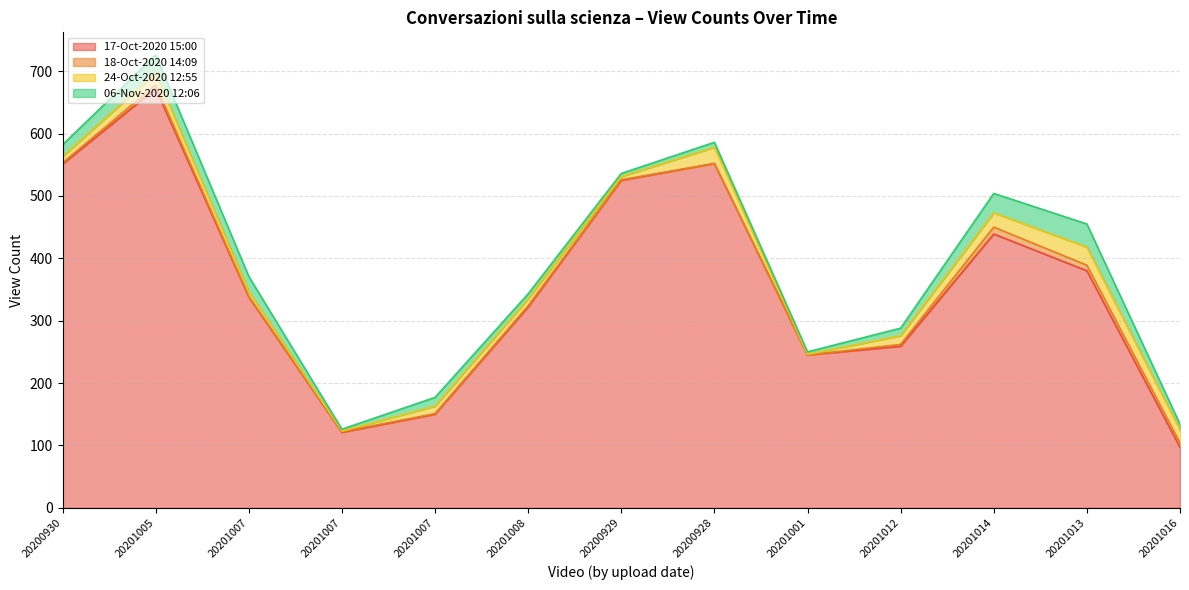

Where is the first local minimum for 24-Oct-2020 12:55?

20201007